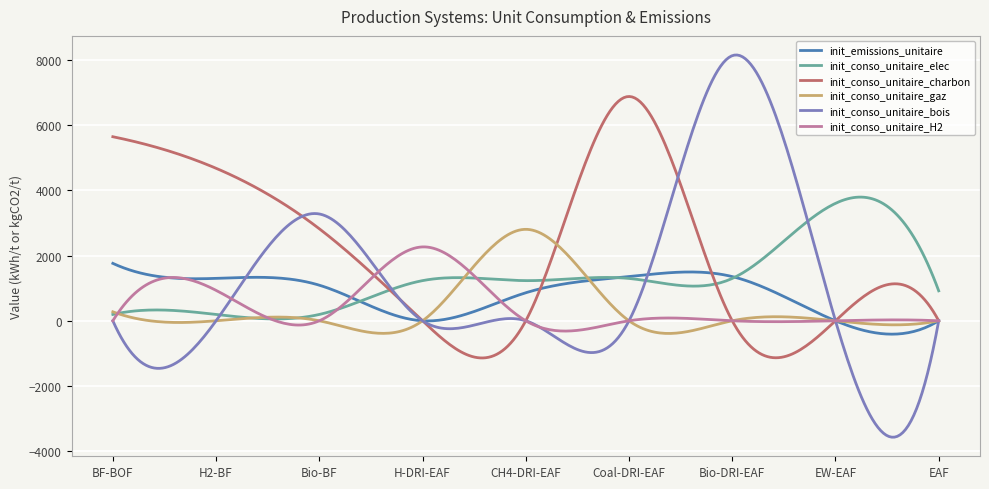

Which series has the widest spread of values?

init_conso_unitaire_bois